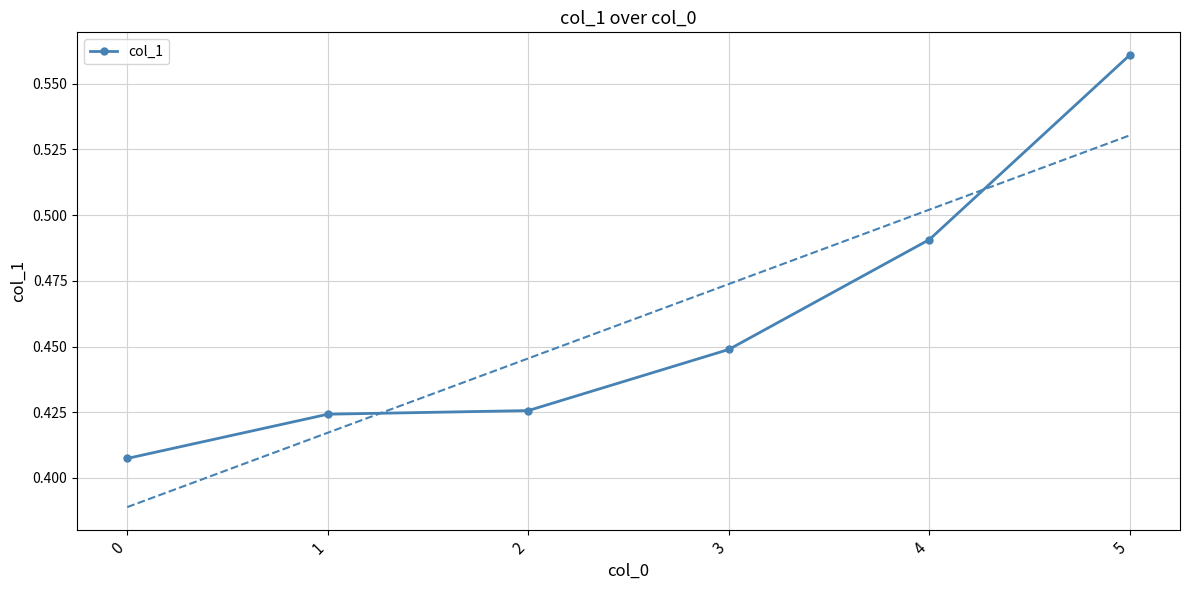

What is the change in value from 0 to 5?

+0.2